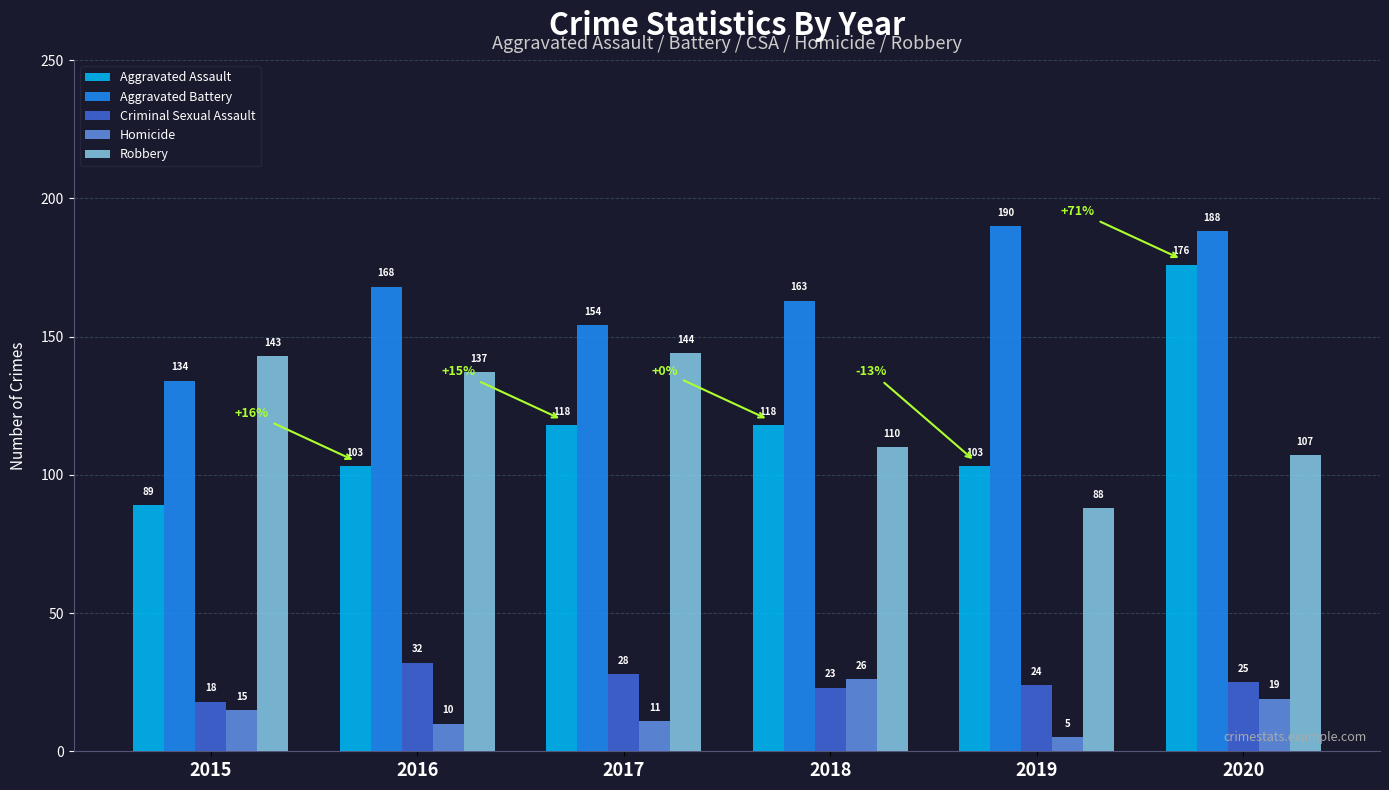

Which series has the largest range (max minus min)?

Aggravated Assault